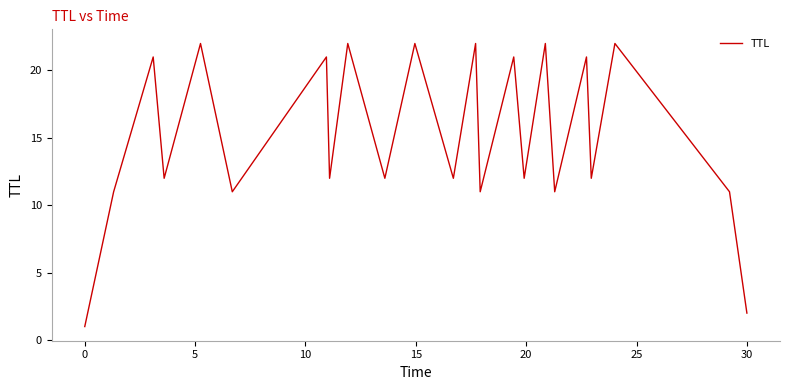

What is the difference between the maximum and minimum values?

21